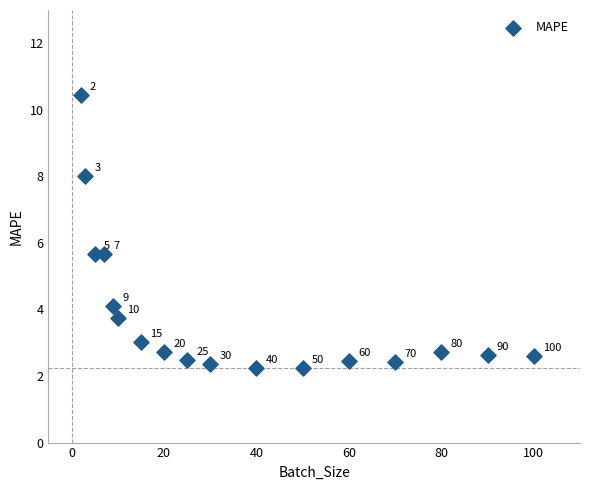

What Y value in the scatter plot is closest to 6?

5.7